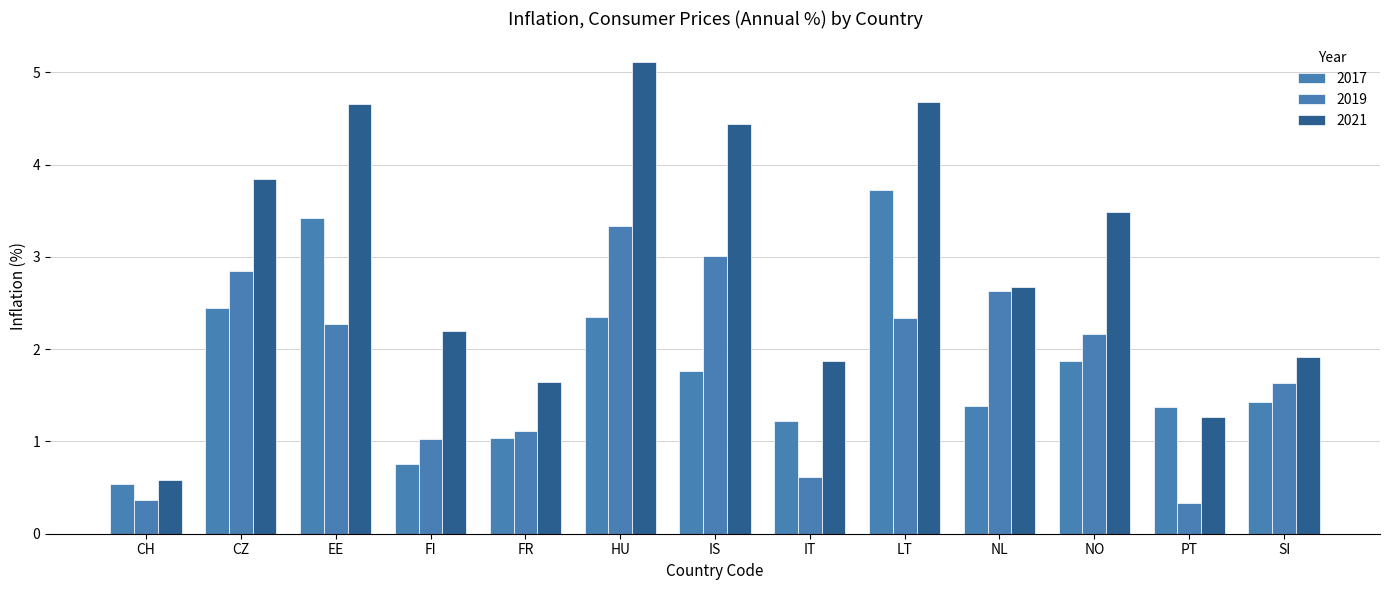

Does the chart contain stacked bars?

No